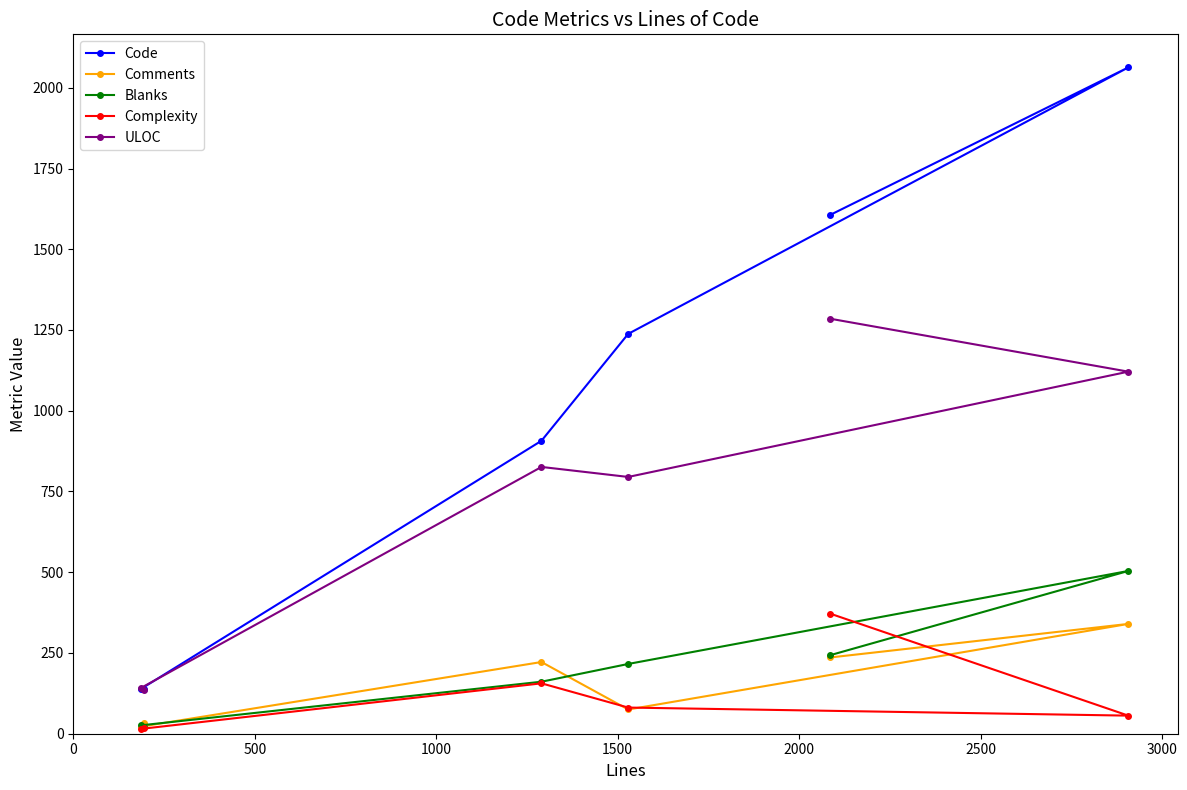

Which series has the largest total across all categories?

Code